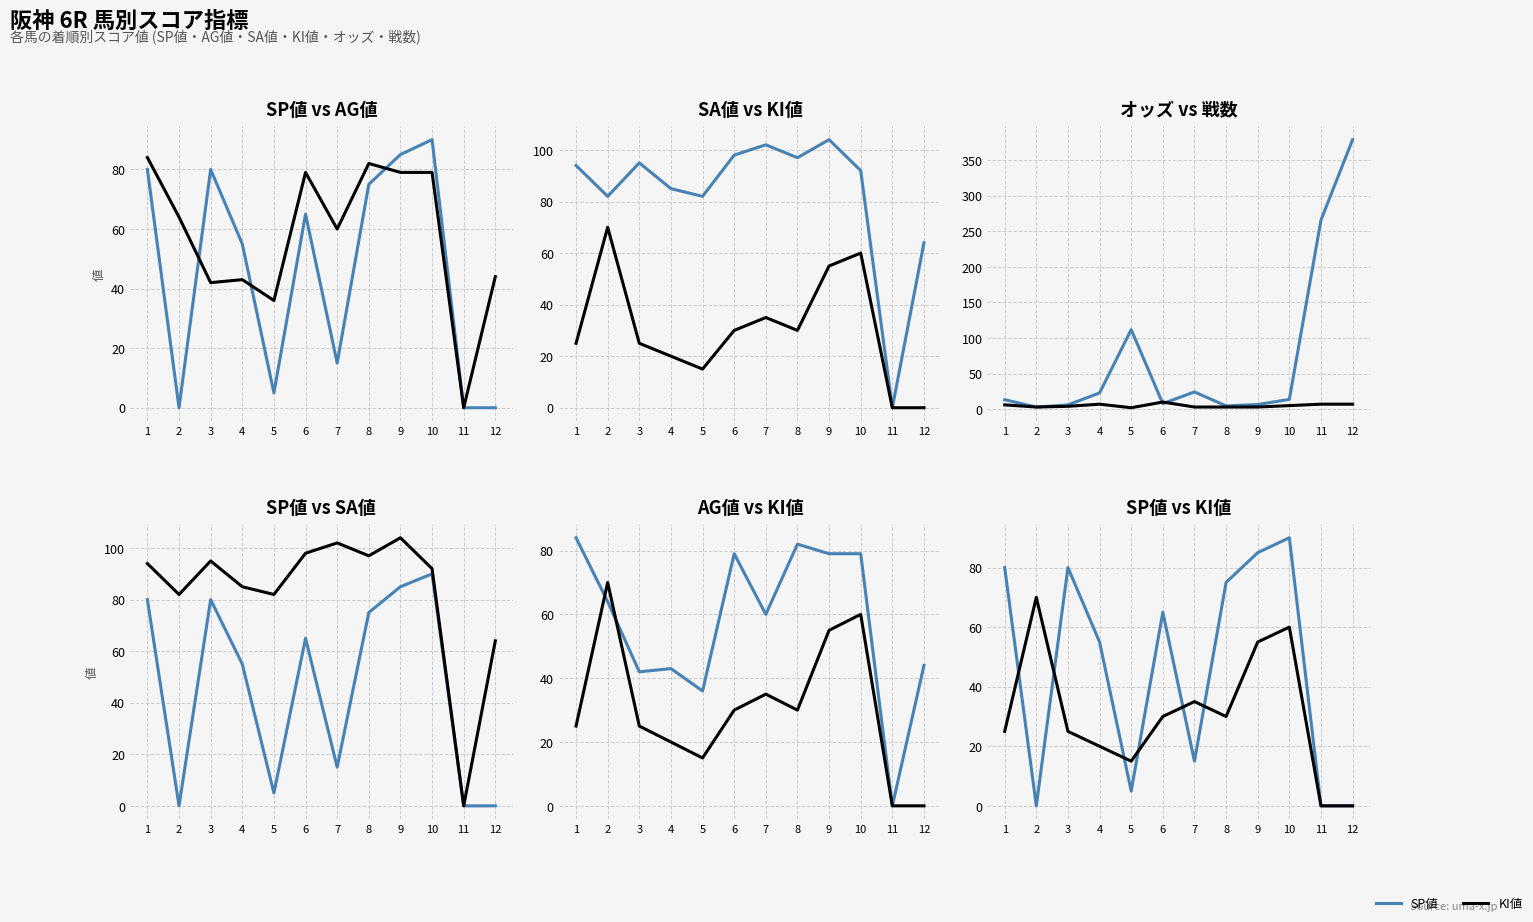

The value of オッズ at 12 is 91.2. True or false?

False